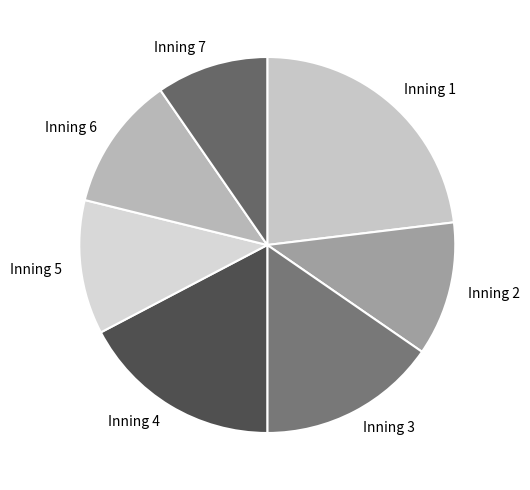

Combined, do Inning 1 and Inning 3 account for over 50%?

No